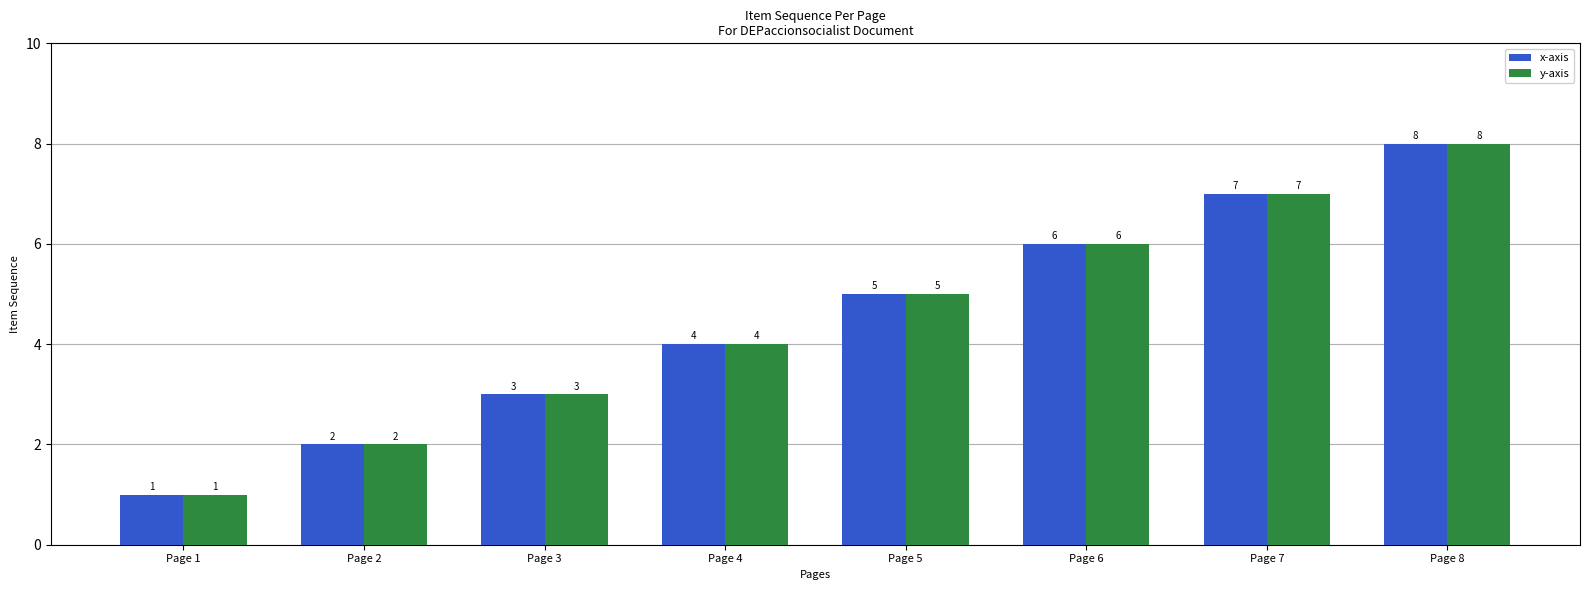

What is the highest value of the x-axis series?

8